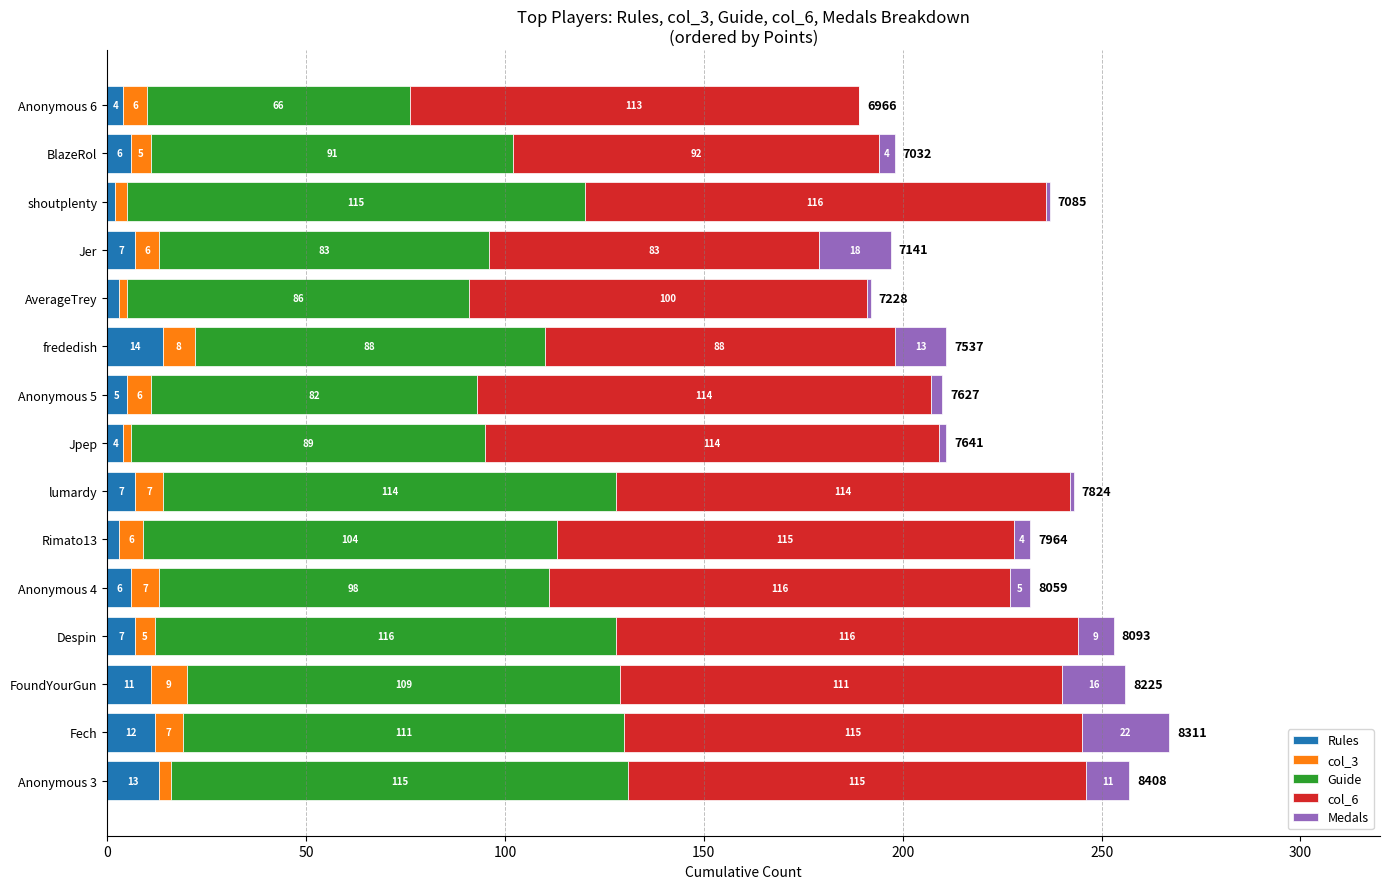

True or false: Rules has a value of 12 at Fech.

True